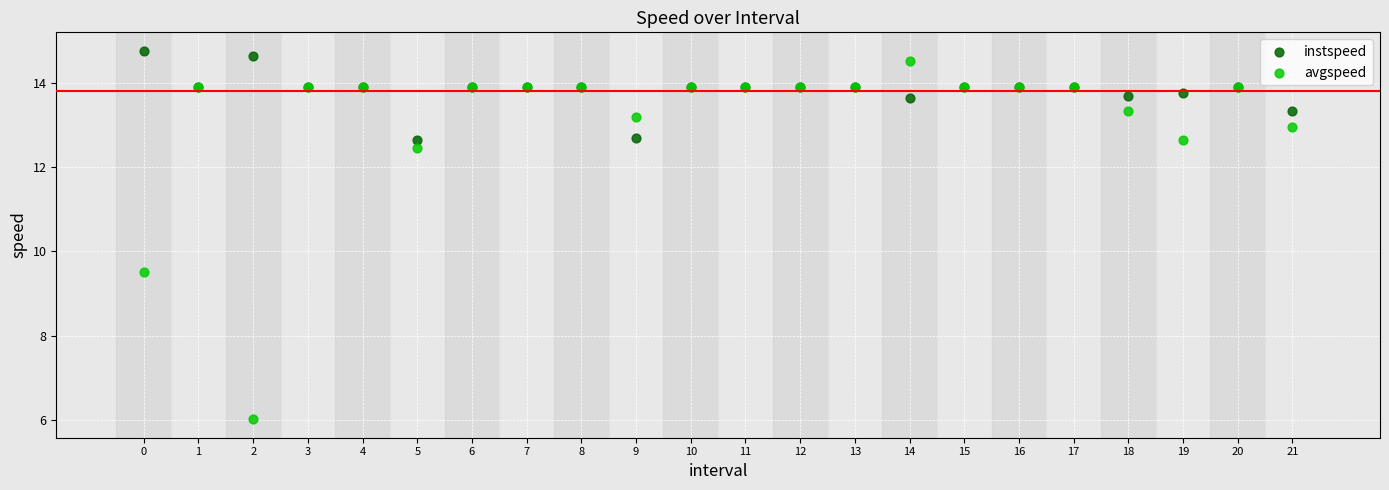

Which series has the widest spread of Y values?

avgspeed